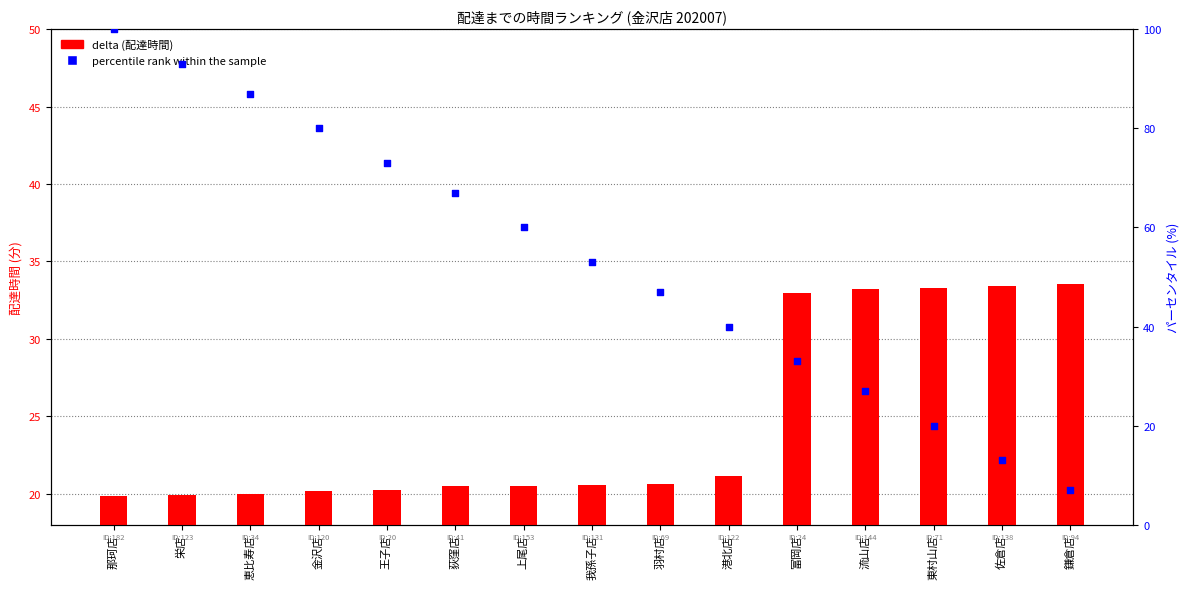

What is the total value across all series at 我孫子店?

73.6